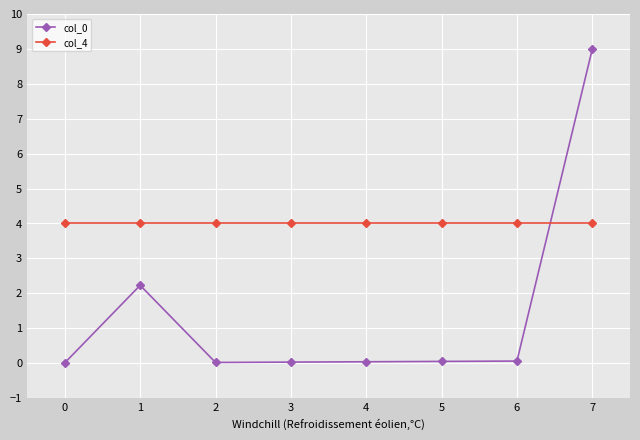

Where do col_4 and col_0 first cross each other?

6 and 7